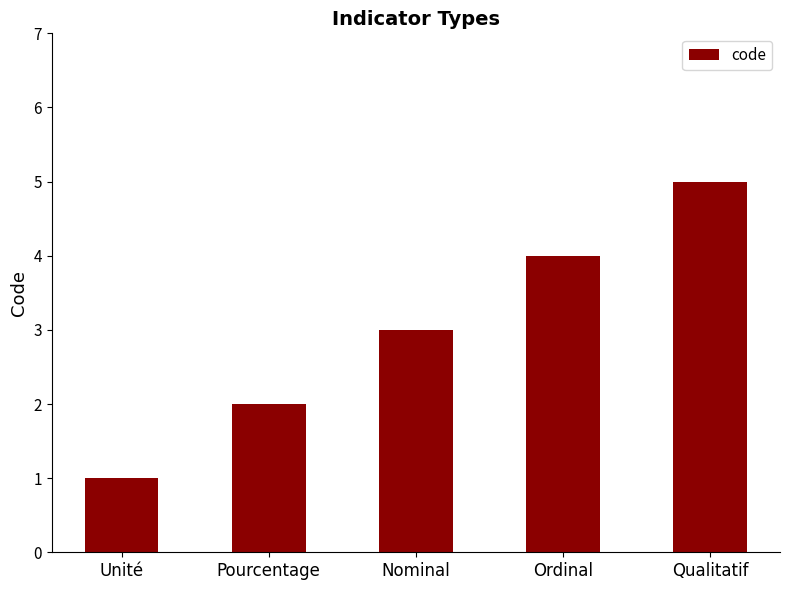

Reading left to right, what are all the values shown in this chart?

Unité=1	Pourcentage=2	Nominal=3	Ordinal=4	Qualitatif=5